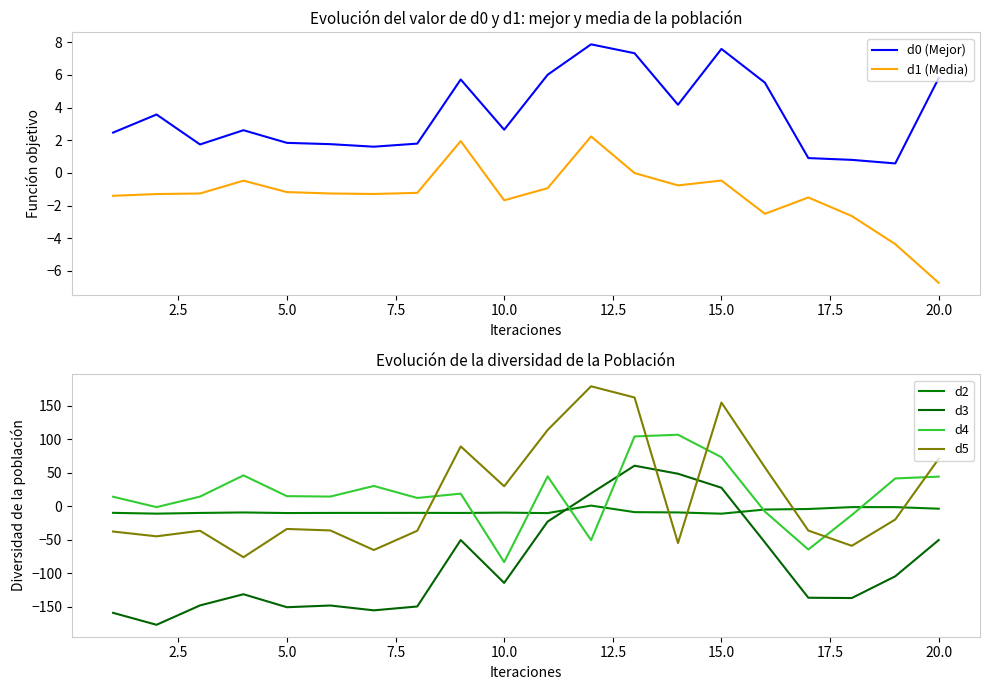

How many series are shown in this chart?

6